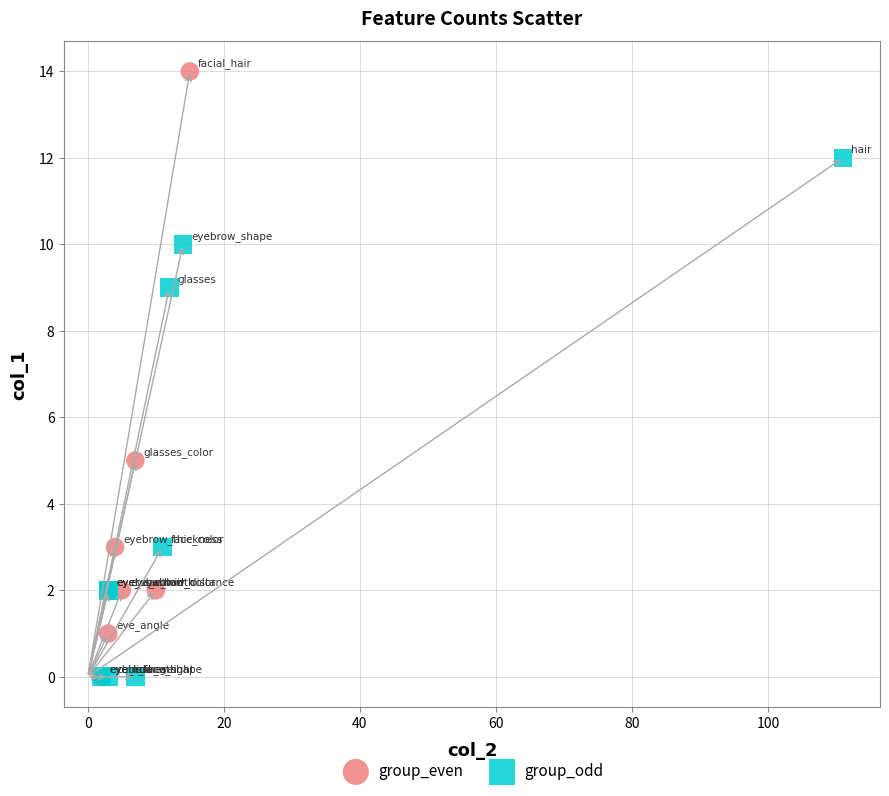

Which series contains the highest Y value?

group_even